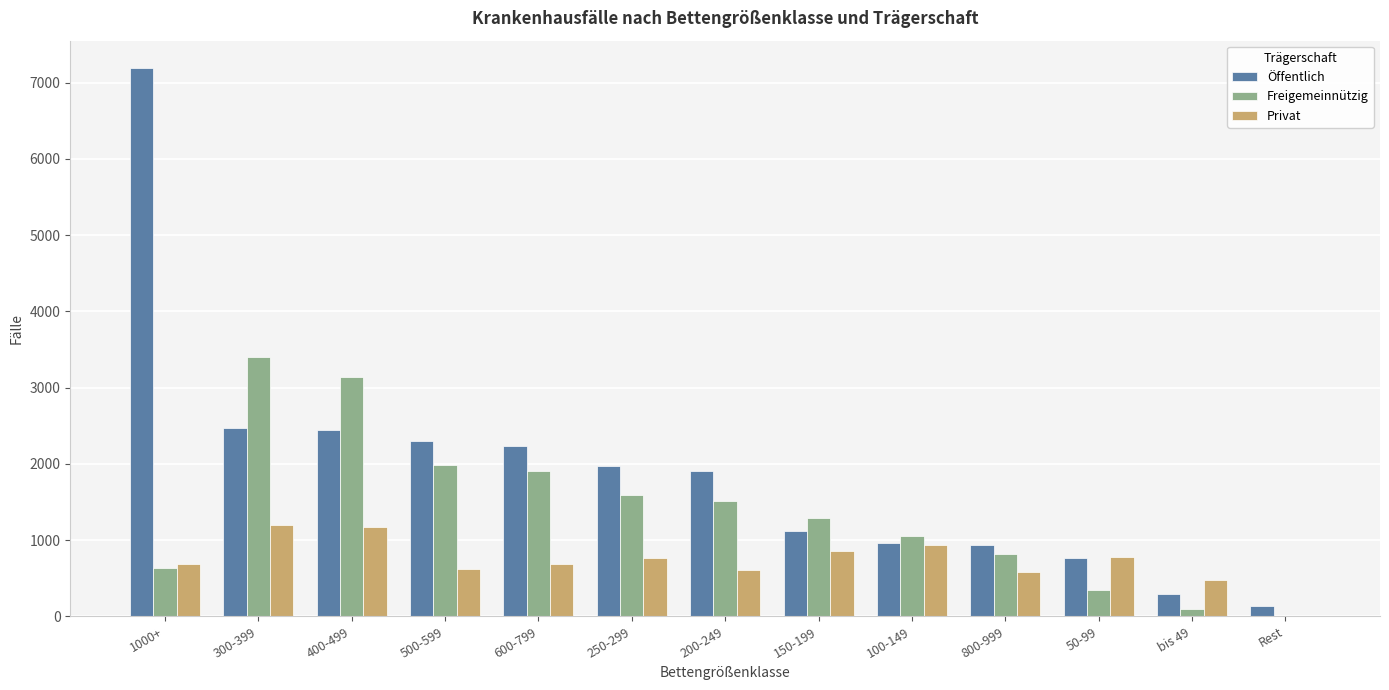

The value of Öffentlich at 600-799 is 2239. True or false?

True